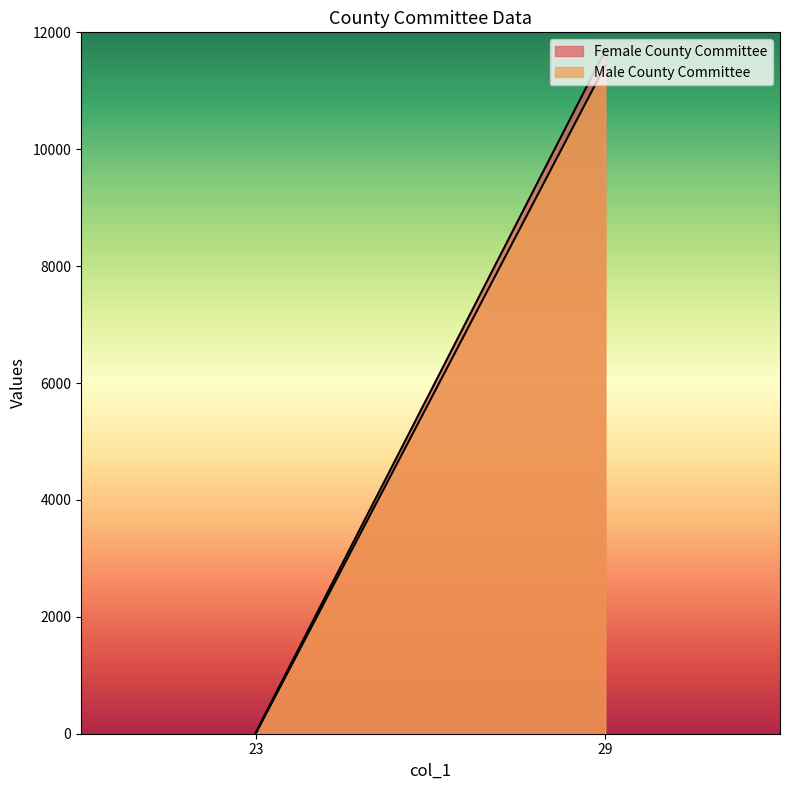

Which category has the lowest value in the Female County Committee series?

23